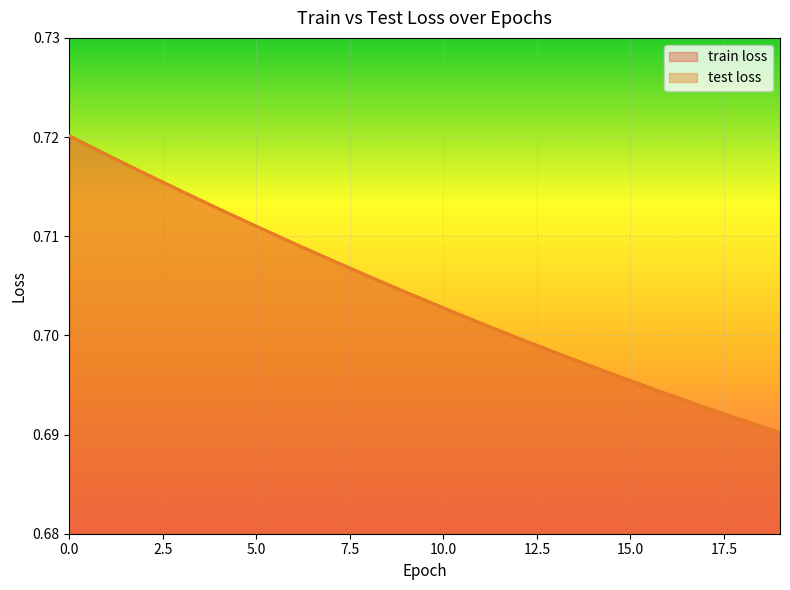

What is the value of the train loss point at the 11th from the left?

0.7